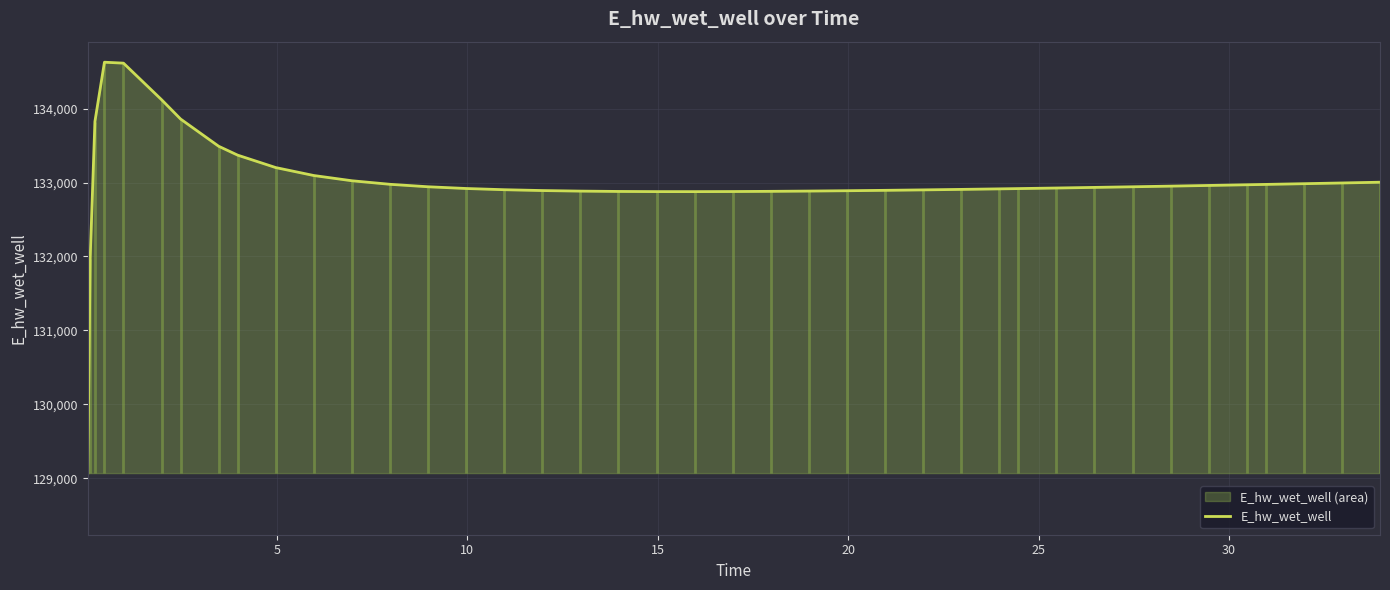

What is the highest value of the E_hw_wet_well series?

134628.0